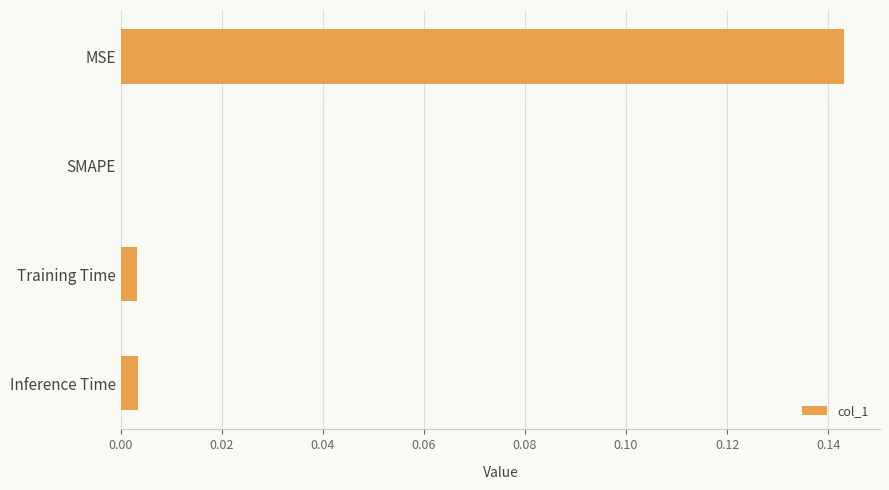

How many categories are shown in the chart?

4